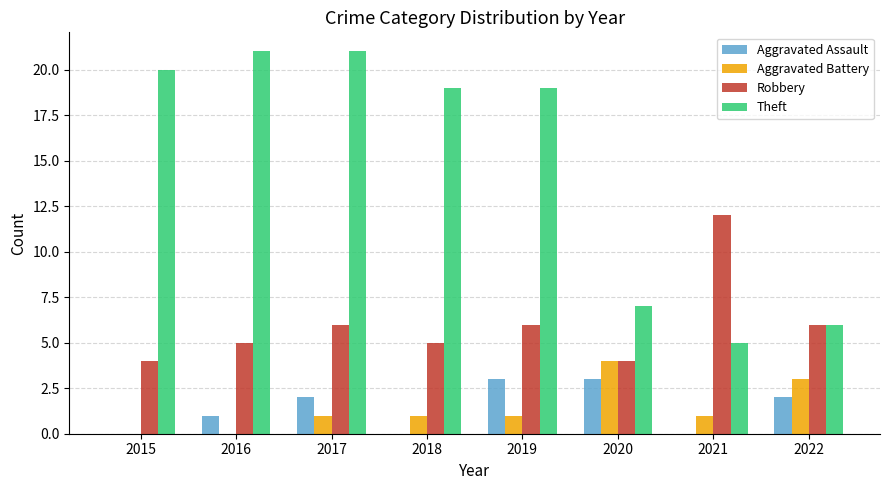

How many groups of bars are there?

8